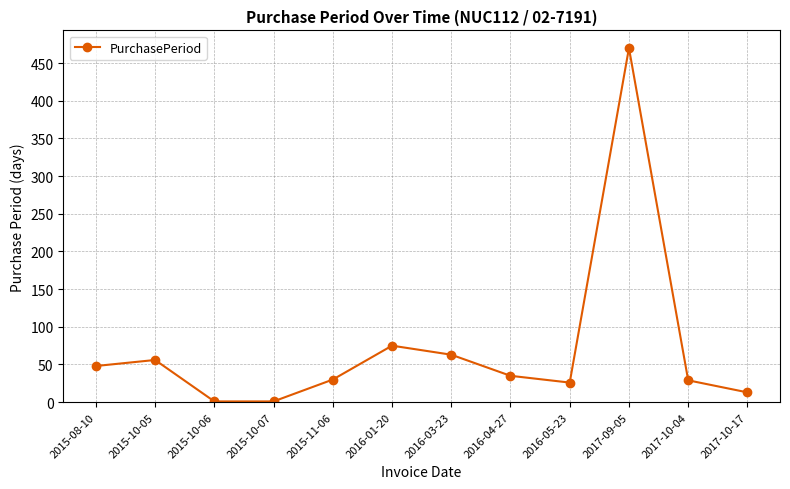

Is this an area chart (filled region under the line)?

No